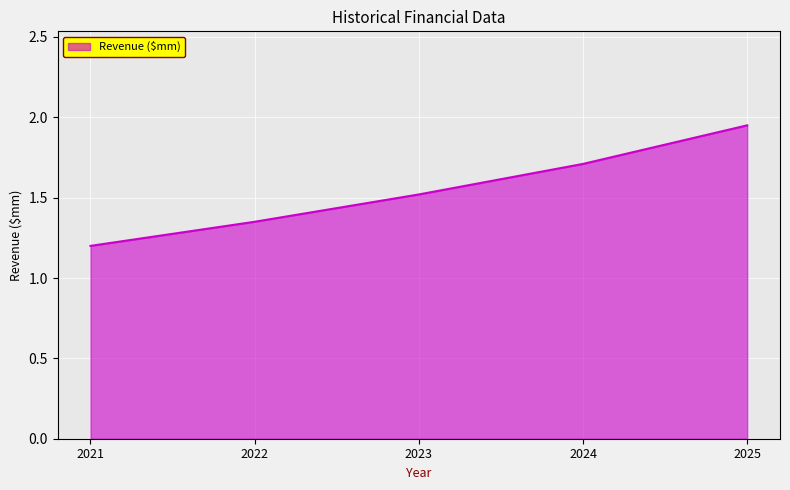

Which has a higher value, 2025 or 2023?

2025